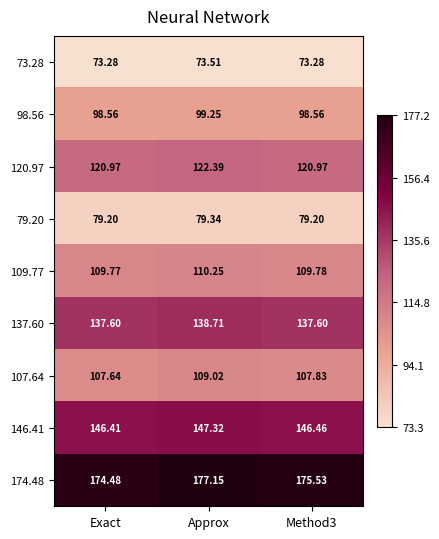

How many series are shown in this chart?

9